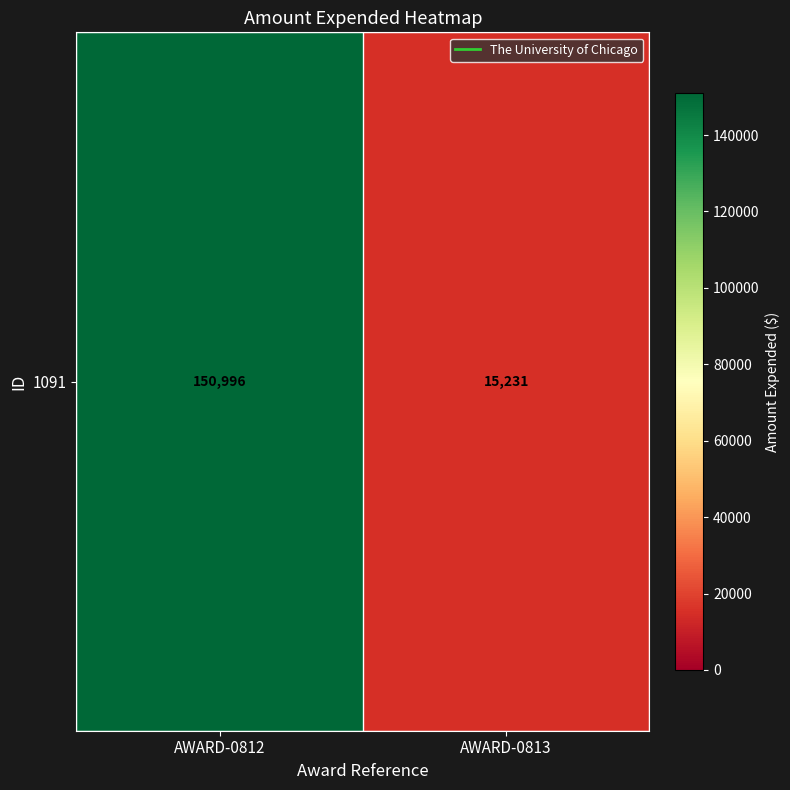

How many data points are less than 150996?

1